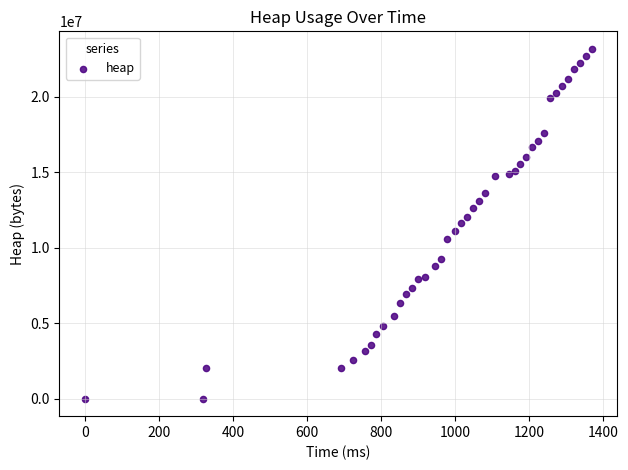

What is the range of X values (max minus min)?

1370